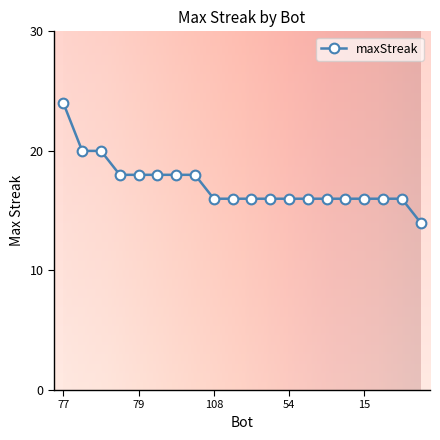

How many lines are shown in the chart?

1